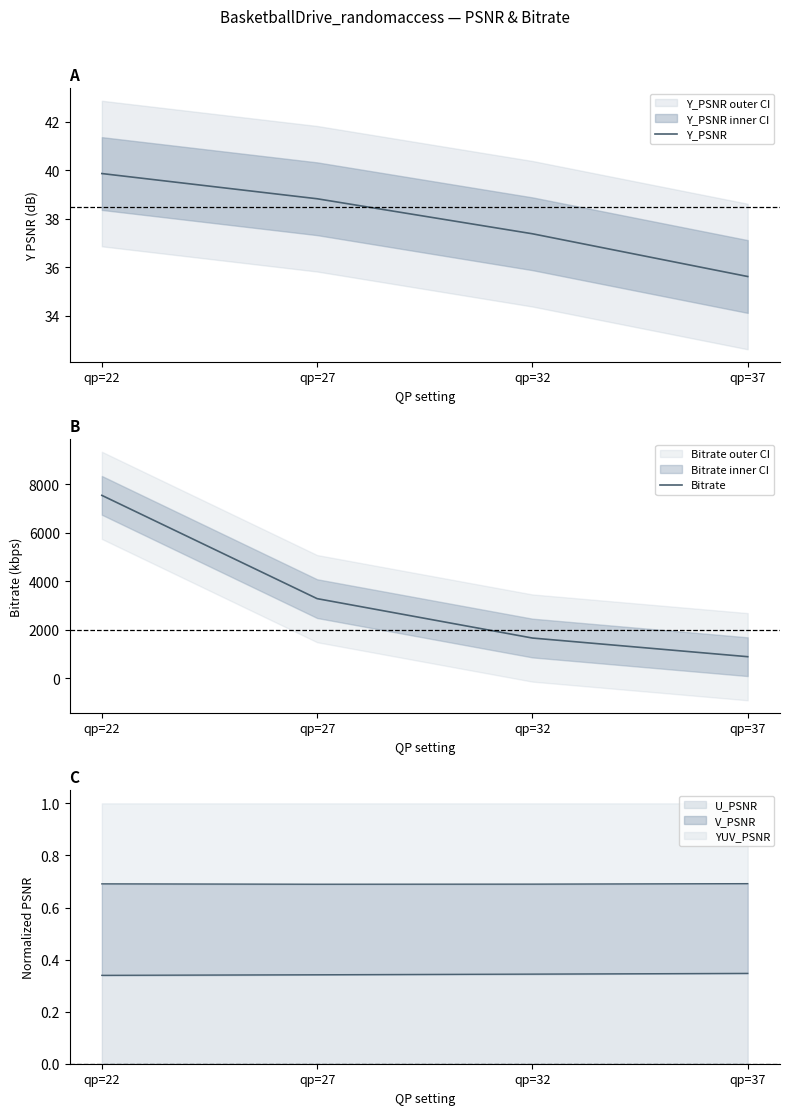

What is the value of the Bitrate point at the 2nd from the left?

3280.1